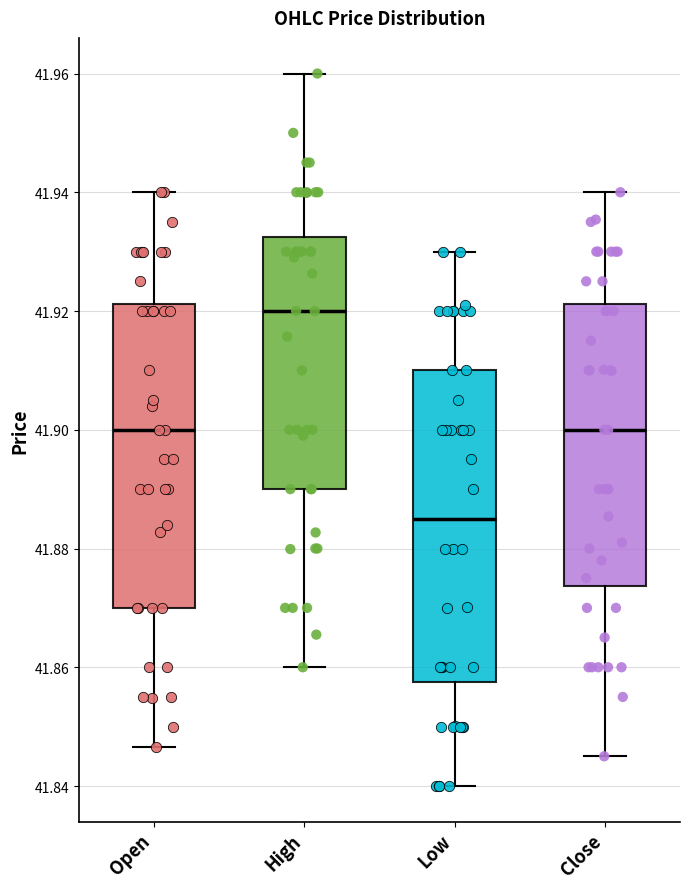

Reading left to right, transcribe this box plot: for each box, give where its median line is, the range the box spans, and where its two whiskers end, as read against the y-axis. The values are not printed on the chart, so give them approximately, as read against the axis.

Open: median 41.900, box 41.870 to 41.922, whiskers 41.846 to 41.940
High: median 41.920, box 41.890 to 41.932, whiskers 41.860 to 41.960
Low: median 41.886, box 41.858 to 41.910, whiskers 41.840 to 41.930
Close: median 41.900, box 41.874 to 41.922, whiskers 41.846 to 41.940